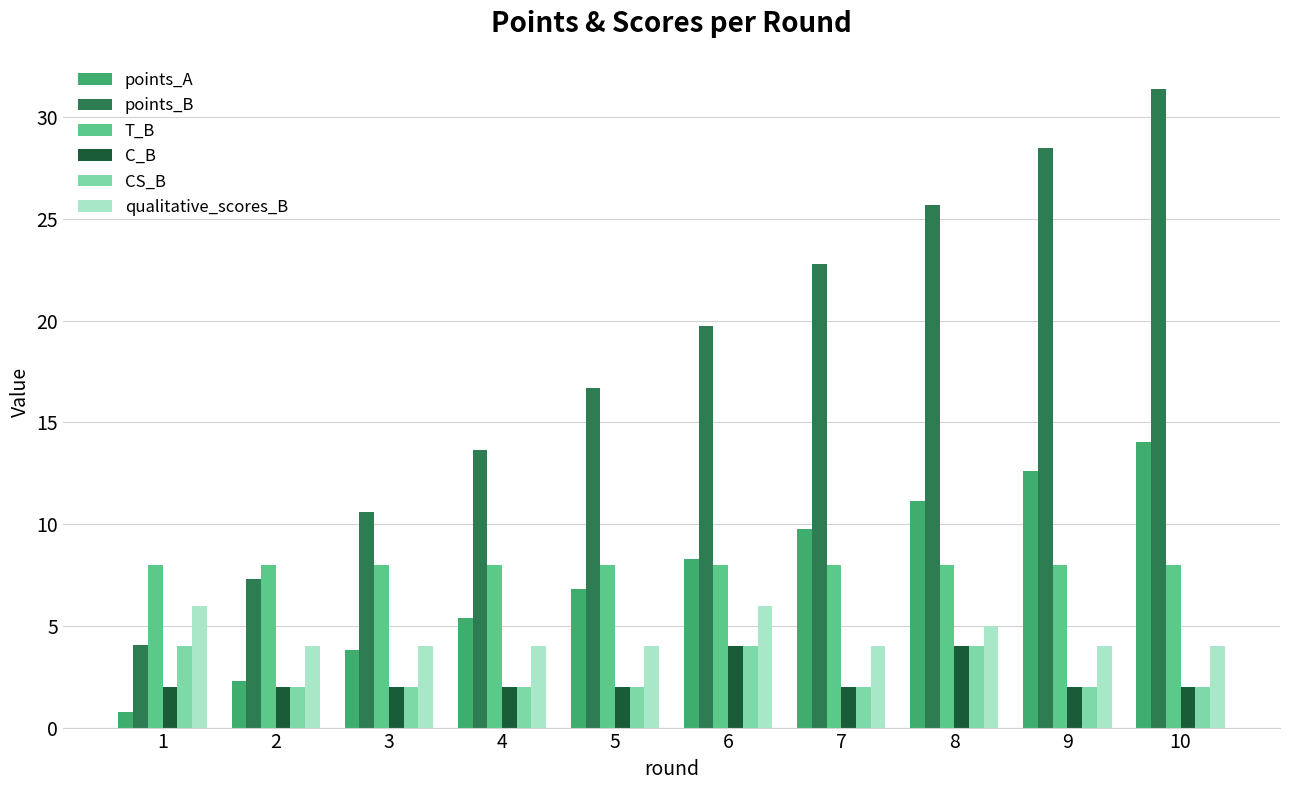

True or false: points_A has a value of 0.8 at 1.

True